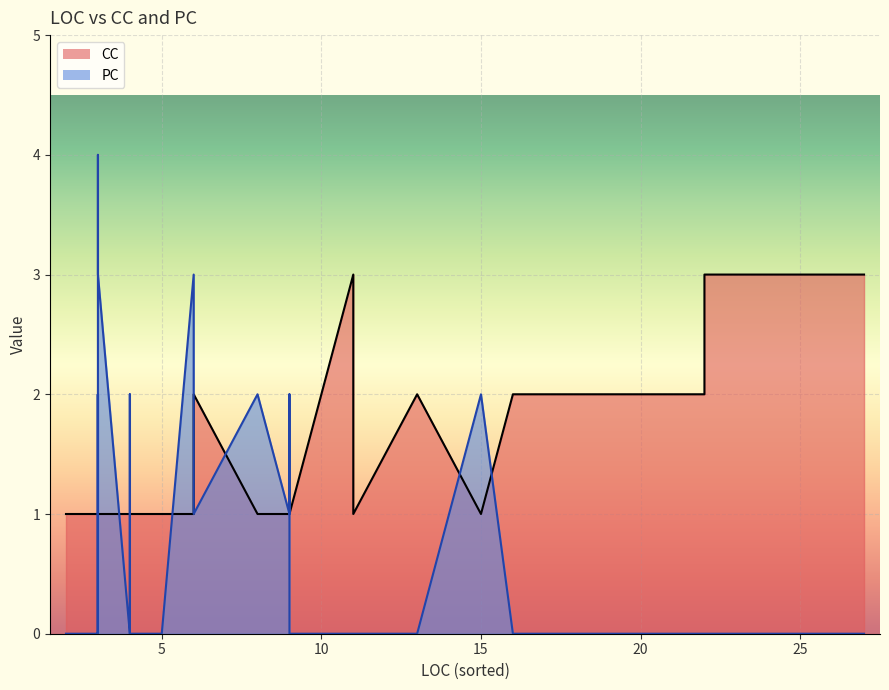

True or false: PC and CC cross at least once.

True